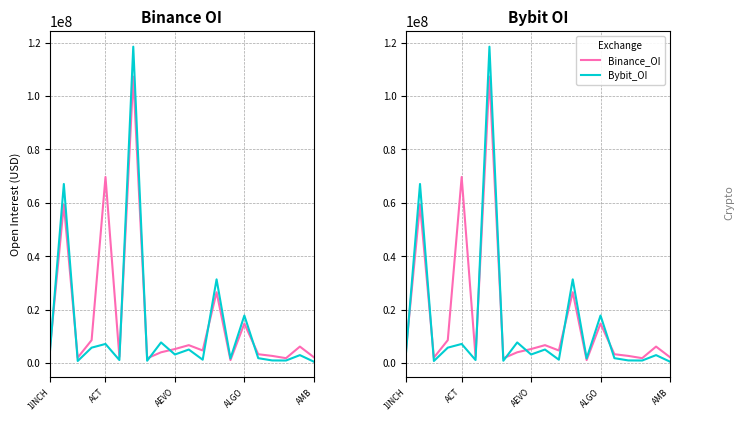

Between which two adjacent categories do Binance_OI and Bybit_OI first intersect?

1INCH and ACT